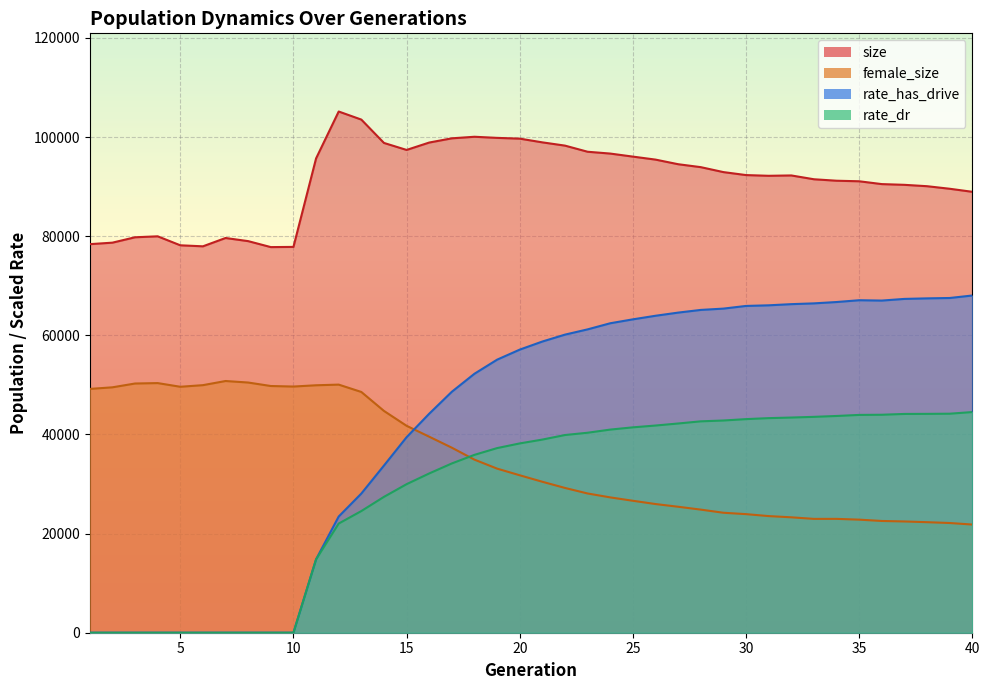

Which label corresponds to the smallest value in the chart?

1